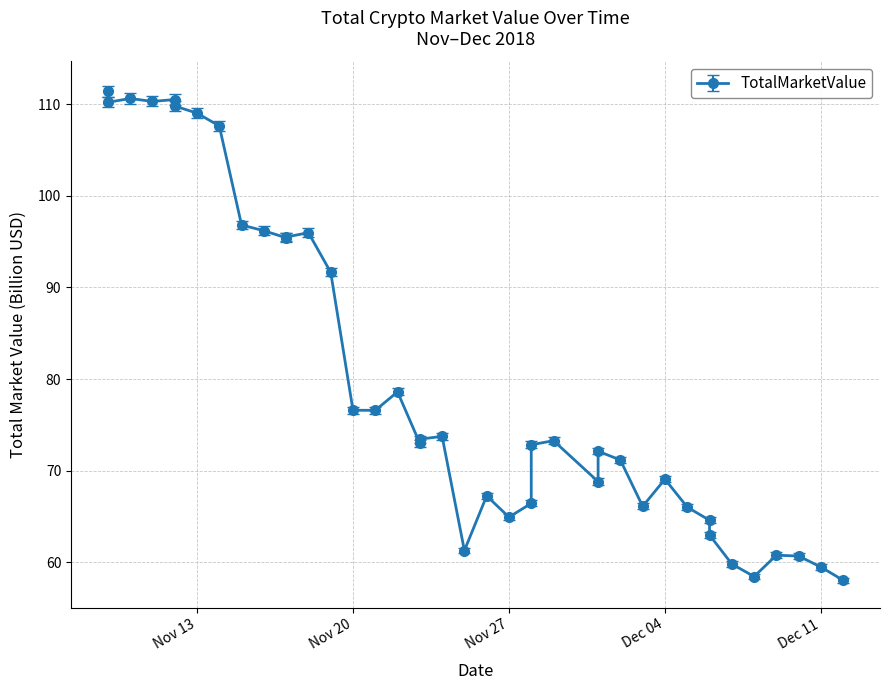

The value at 2018-11-17 is 23.6. True or false?

False